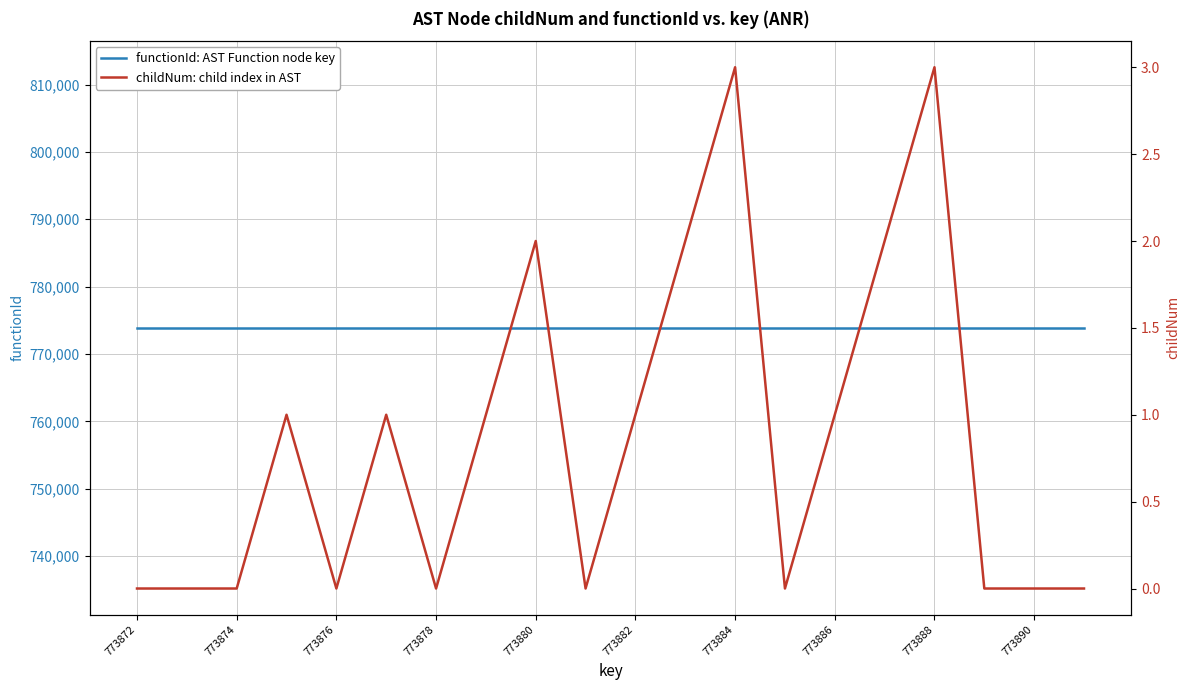

Rank the series at 19 from highest to lowest value.

functionId: AST Function node key, childNum: child index in AST